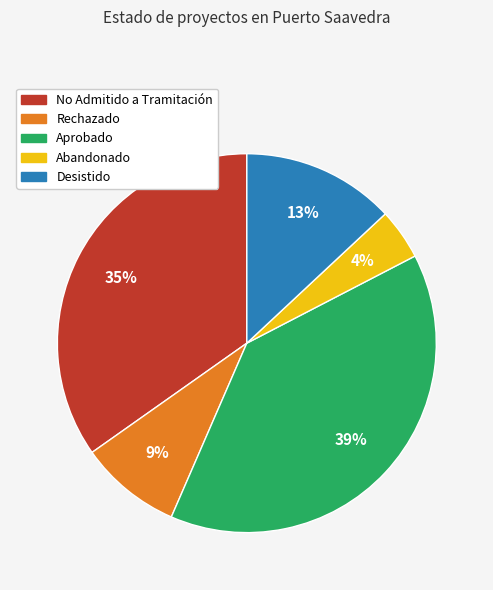

Is there any slice that represents more than half of the pie?

No